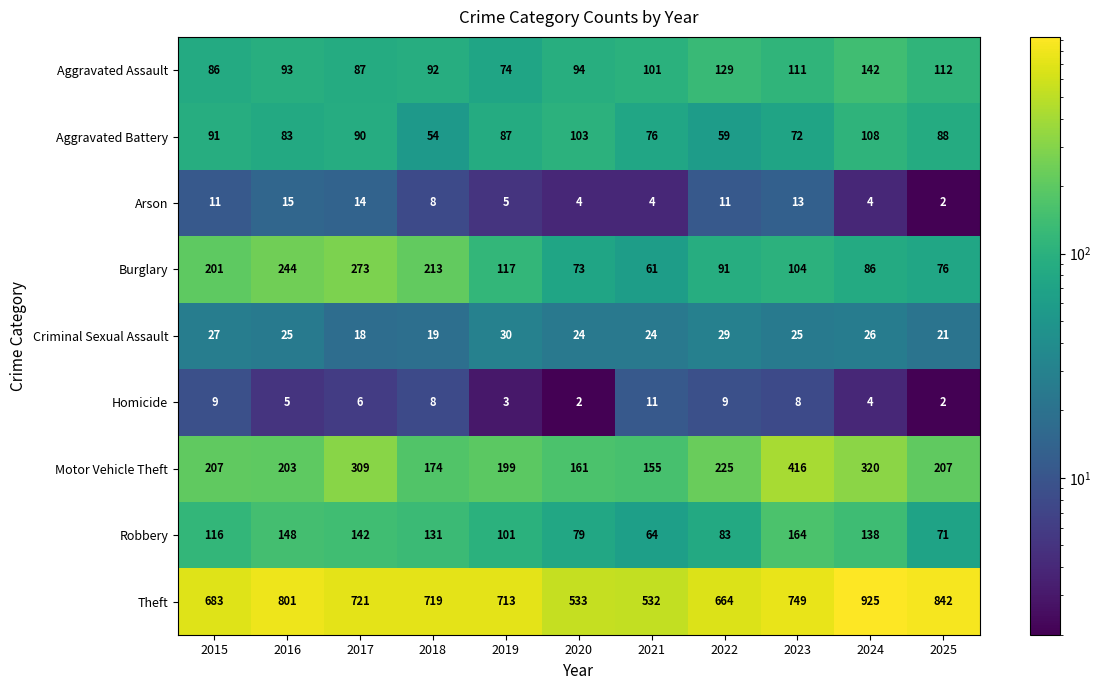

Rank the series by their maximum value, from highest to lowest.

Theft, Motor Vehicle Theft, Burglary, Robbery, Aggravated Assault, Aggravated Battery, Criminal Sexual Assault, Arson, Homicide